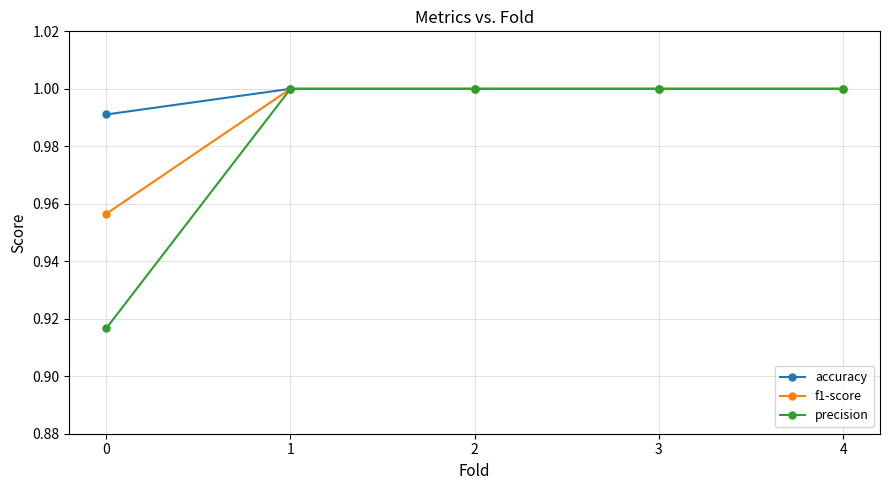

True or false: accuracy has a value of 1.0 at 1.

True